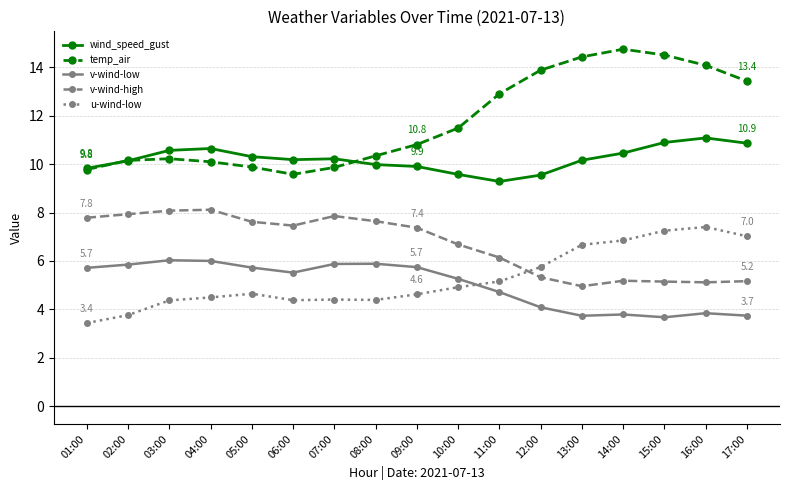

How many times do u-wind-low and v-wind-high cross each other?

1